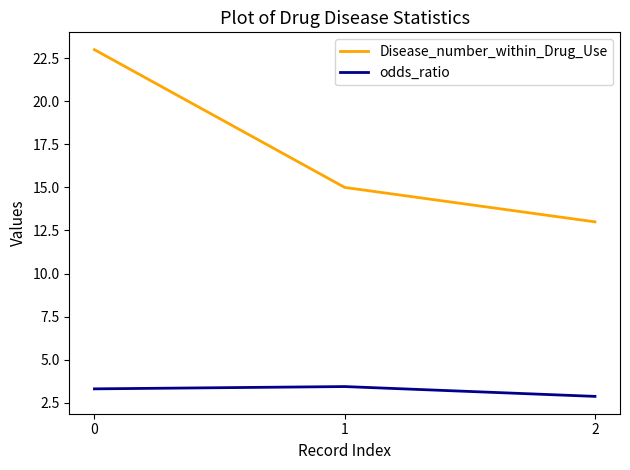

What is the highest value of the Disease_number_within_Drug_Use series?

23.0